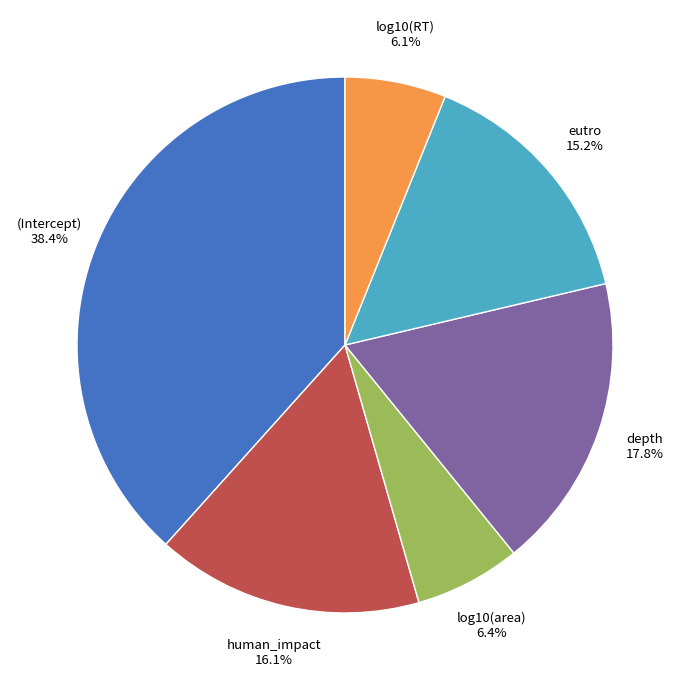

Is there a majority slice in this chart?

No